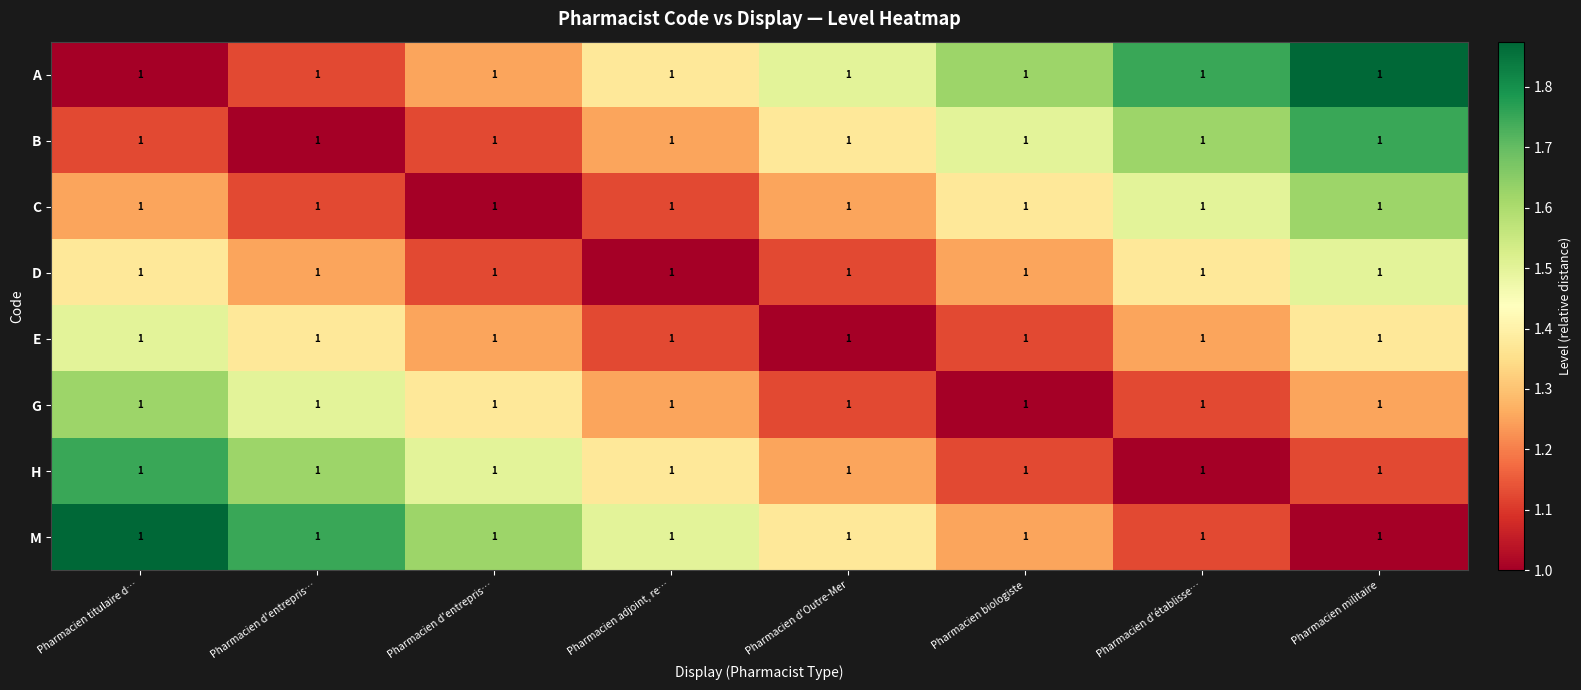

Which series has the largest range (max minus min)?

A